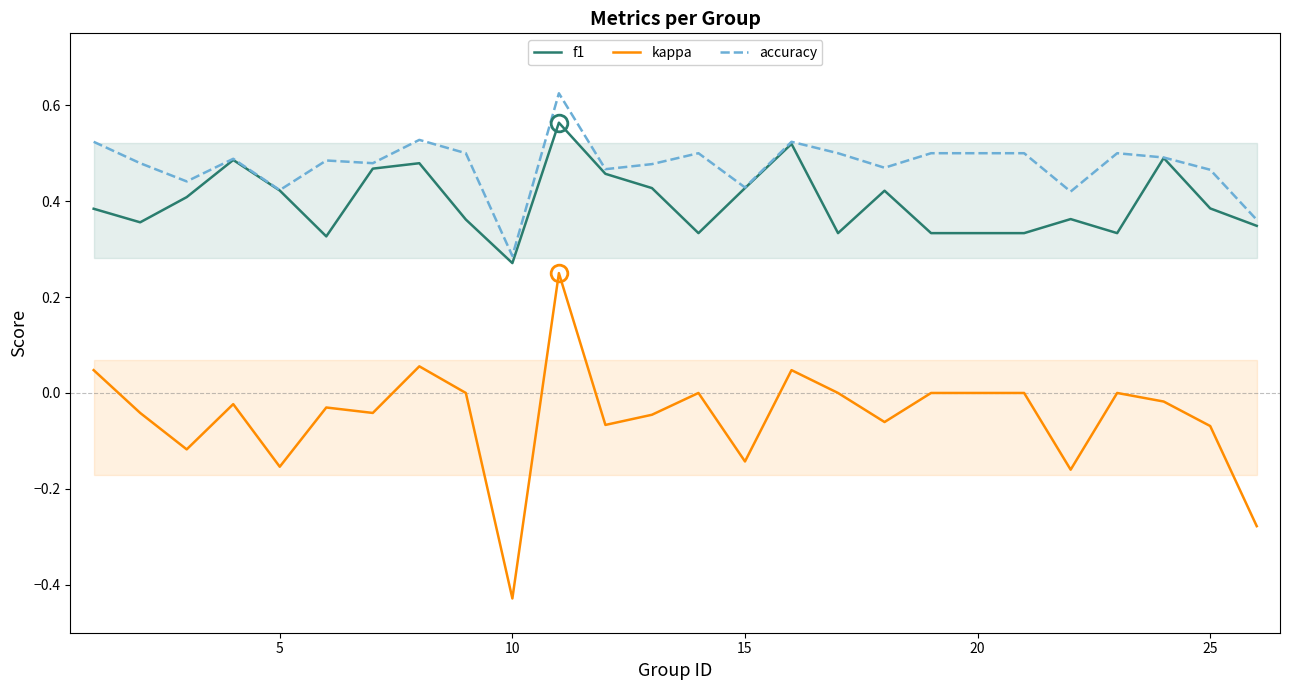

The value of kappa at 25 is -0.0. True or false?

False